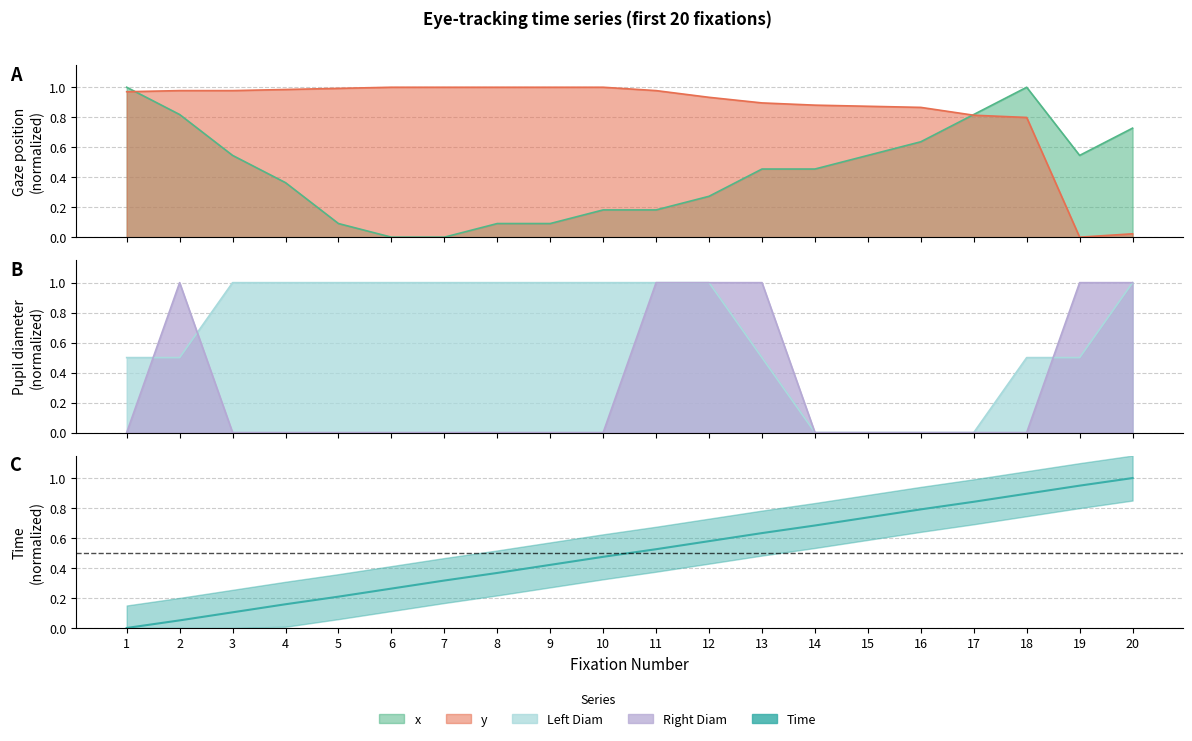

What are all the series names shown in the legend?

Time, x, y, Left Diam, Right Diam